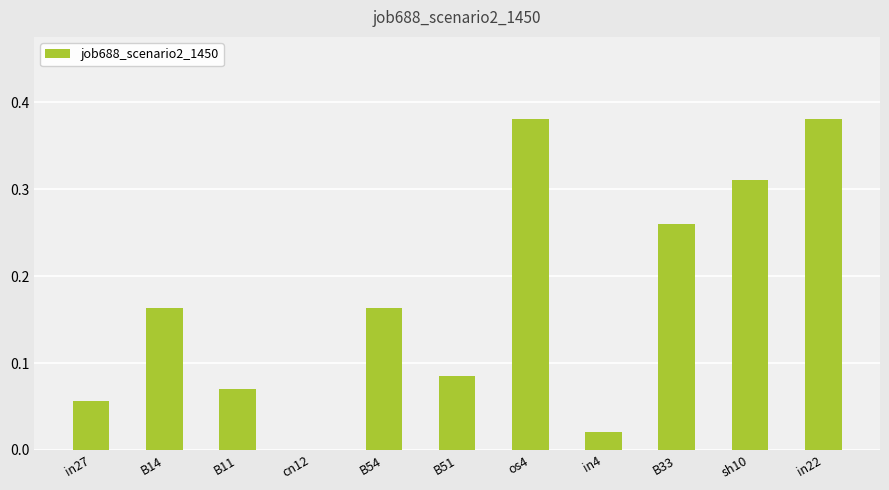

Are the bars grouped side by side (vs. stacked)?

No